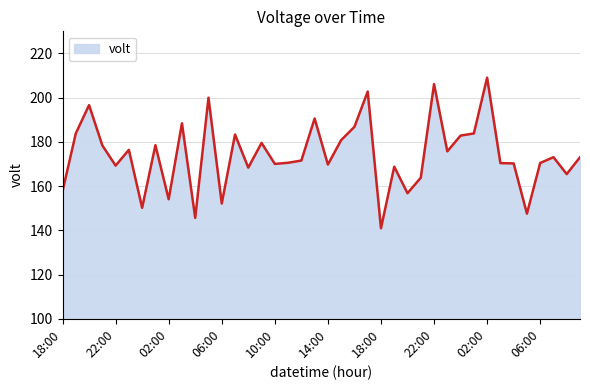

Count the number of data series in this chart.

1